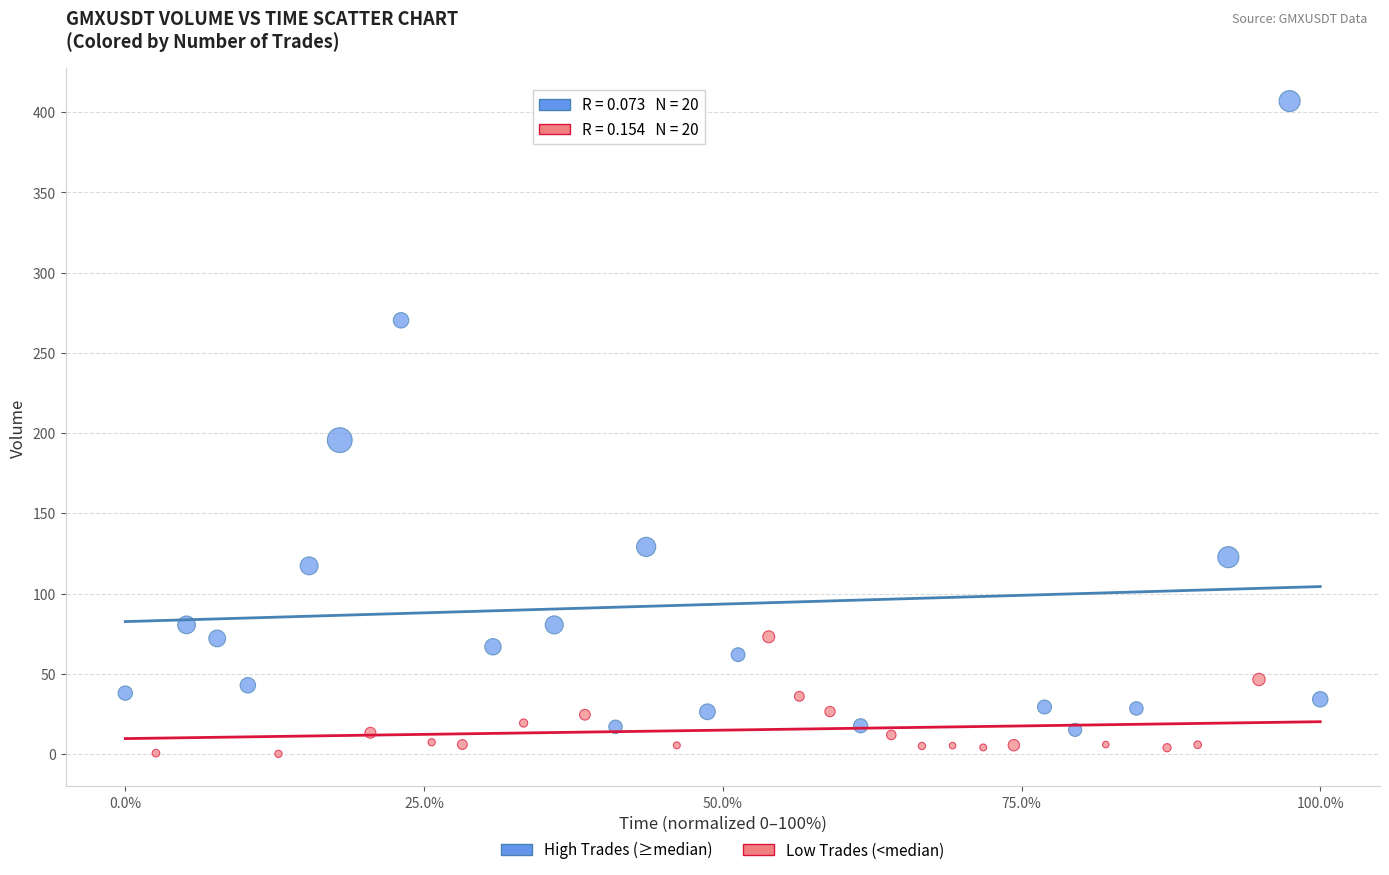

Which series has the widest spread of Y values?

High Trades (≥median)